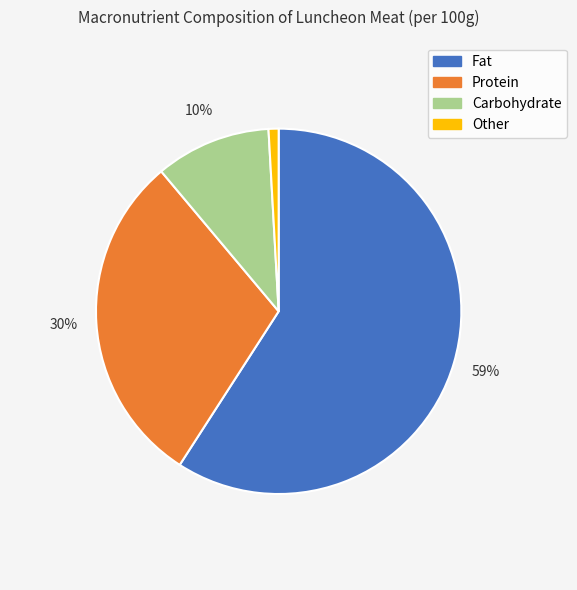

Does Fat account for over 50% of the chart?

Yes